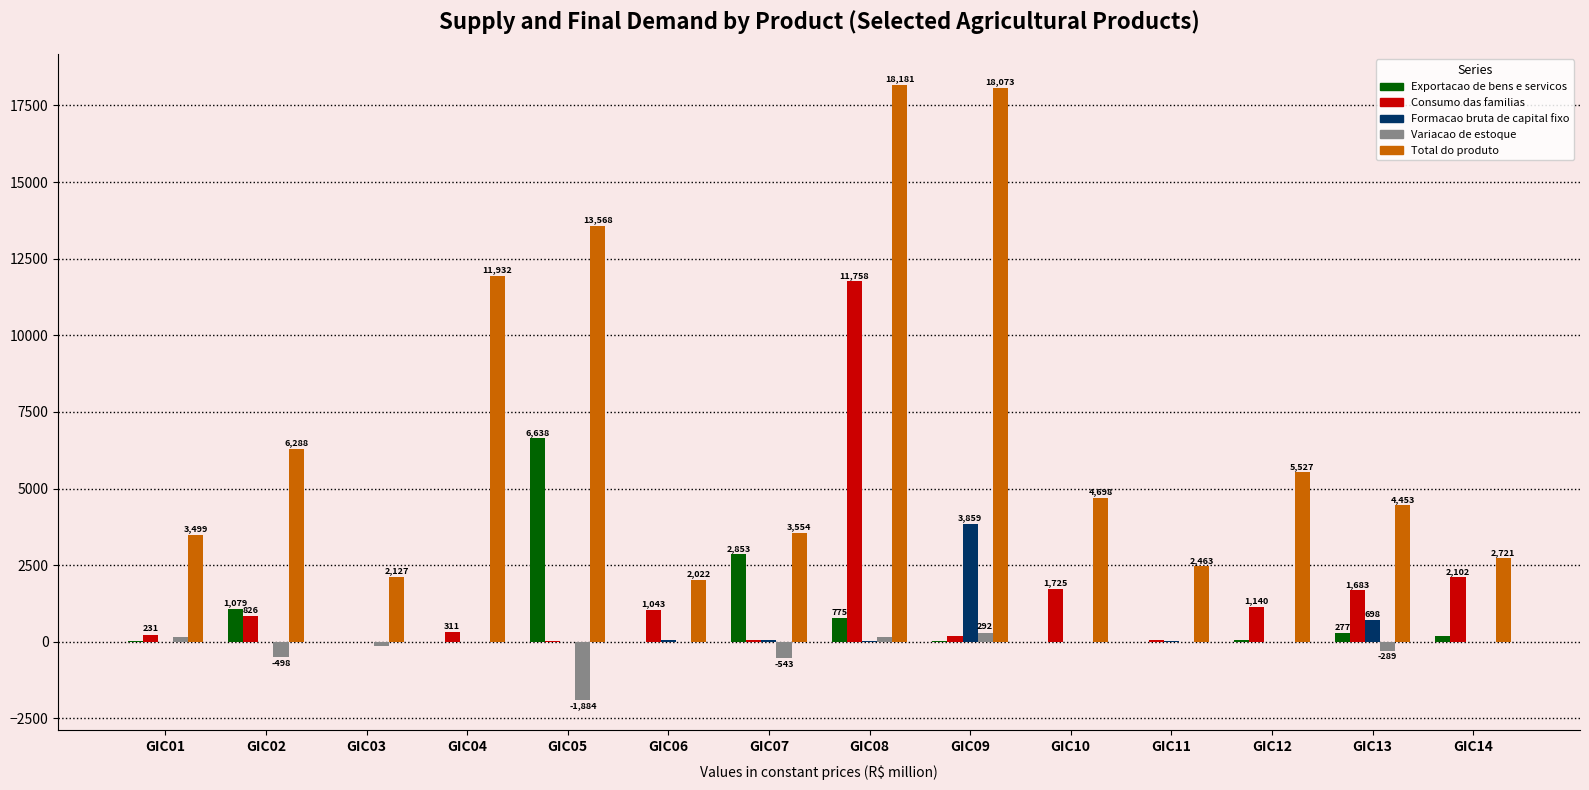

At which label is Consumo das familias closest to 5878?

GIC14